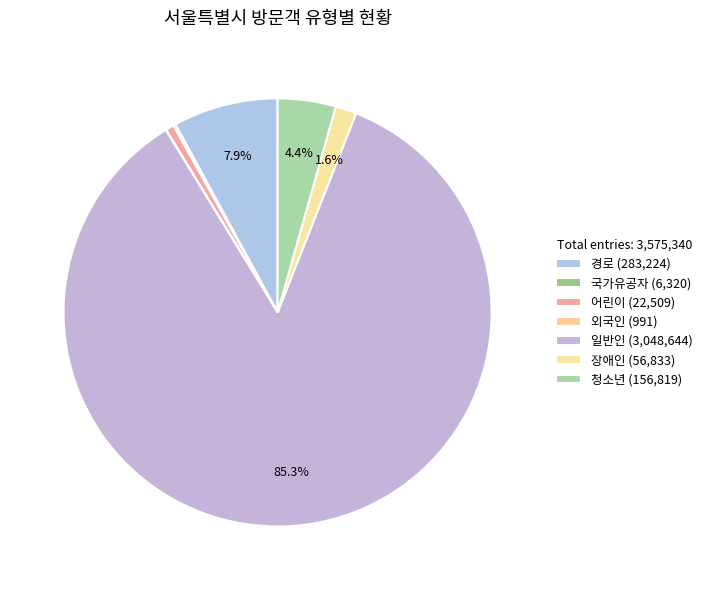

What is the majority slice?

일반인